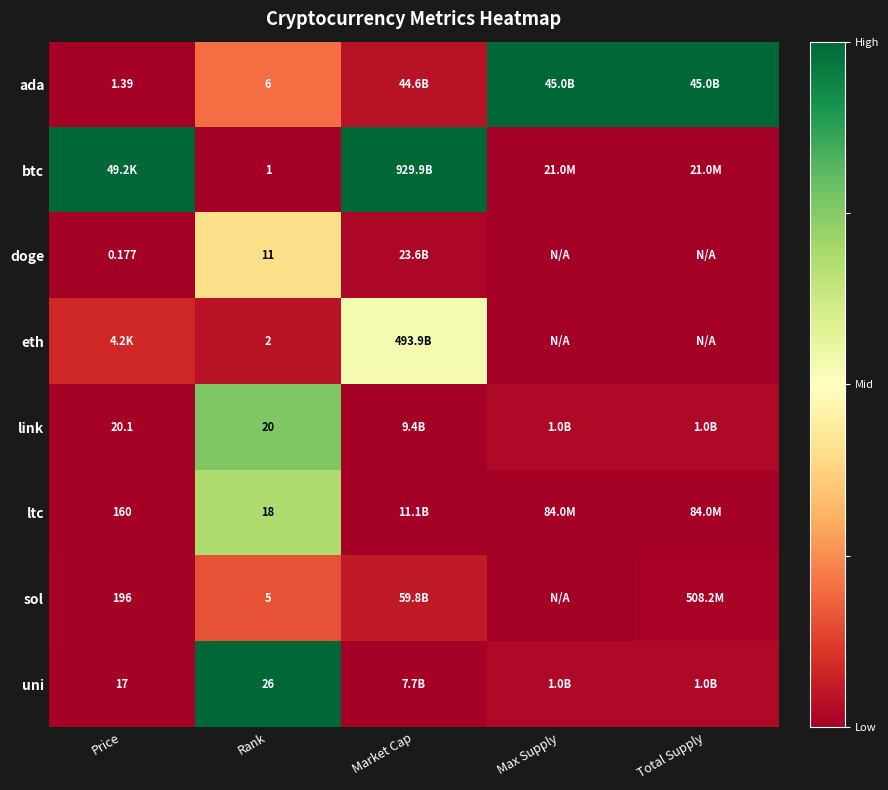

At Rank, list the series in order from largest to smallest.

uni, link, ltc, doge, ada, sol, eth, btc